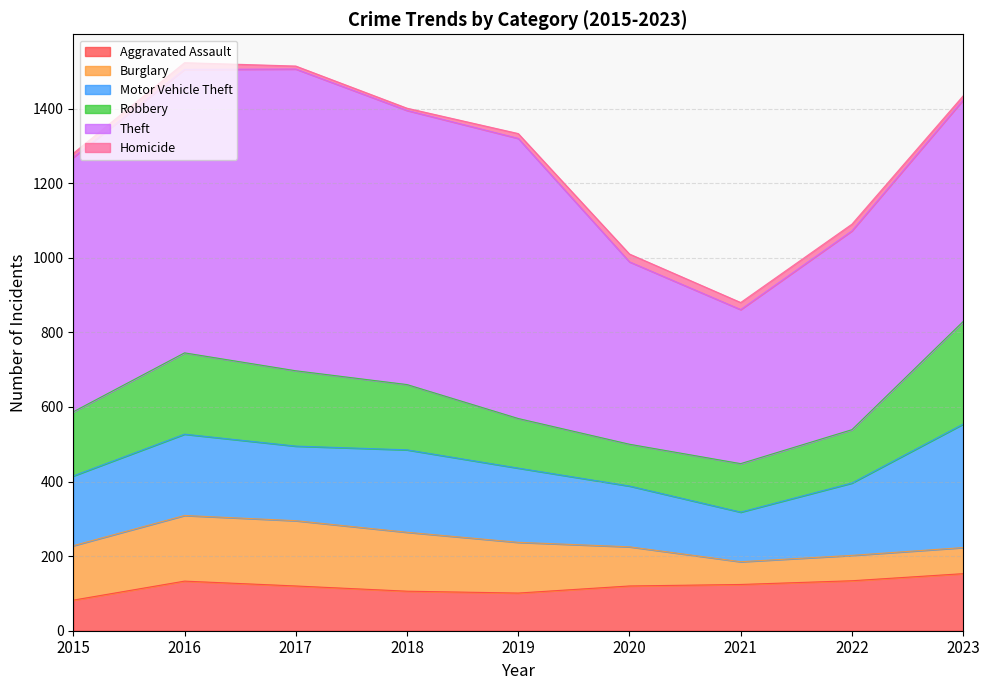

Count the number of data series in this chart.

6